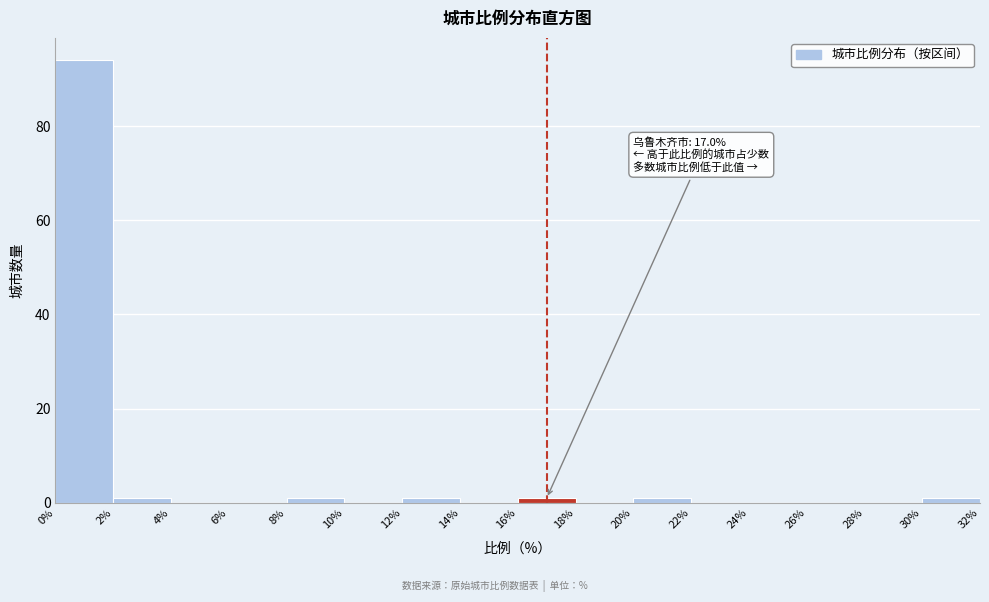

Which range on the x-axis has the tallest bar?

0% to 2%